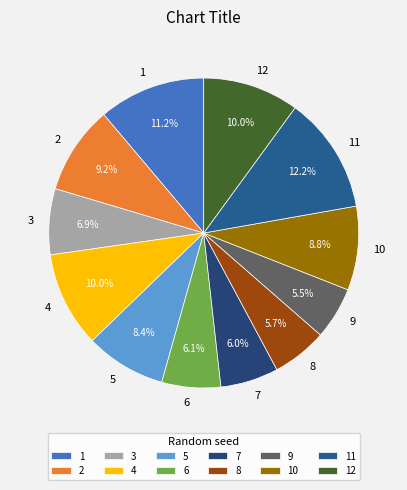

To the nearest percent, what is the difference between the largest and smallest slice percentages?

7%